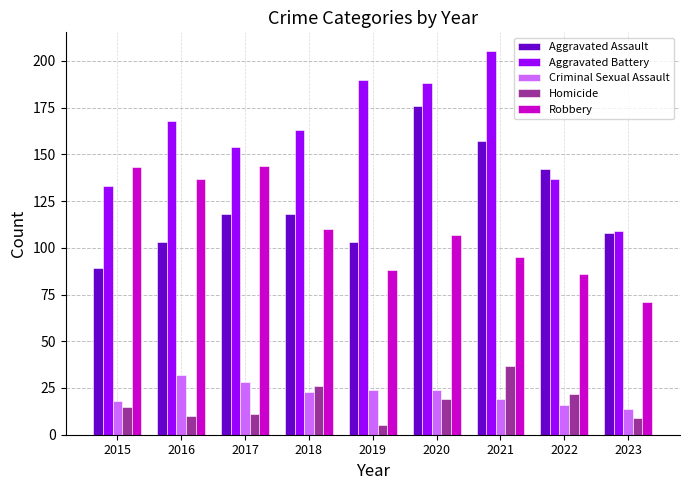

Are the bars grouped side by side (vs. stacked)?

Yes